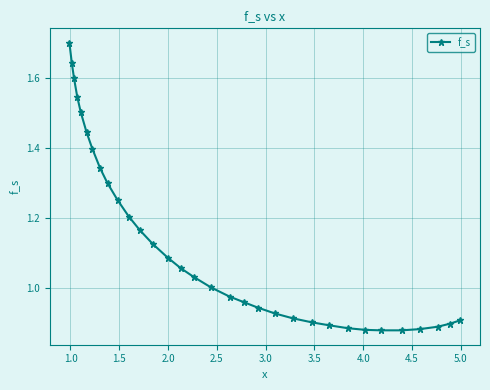

How many lines are shown in the chart?

1